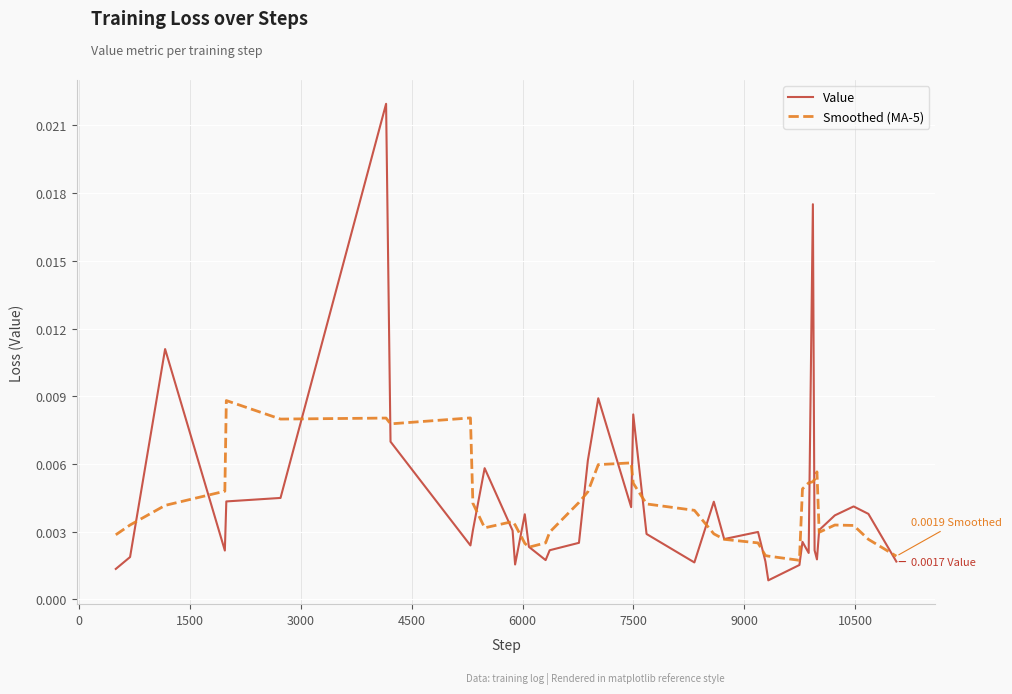

Rank the series by their maximum value, from lowest to highest.

Smoothed (MA-5), Value